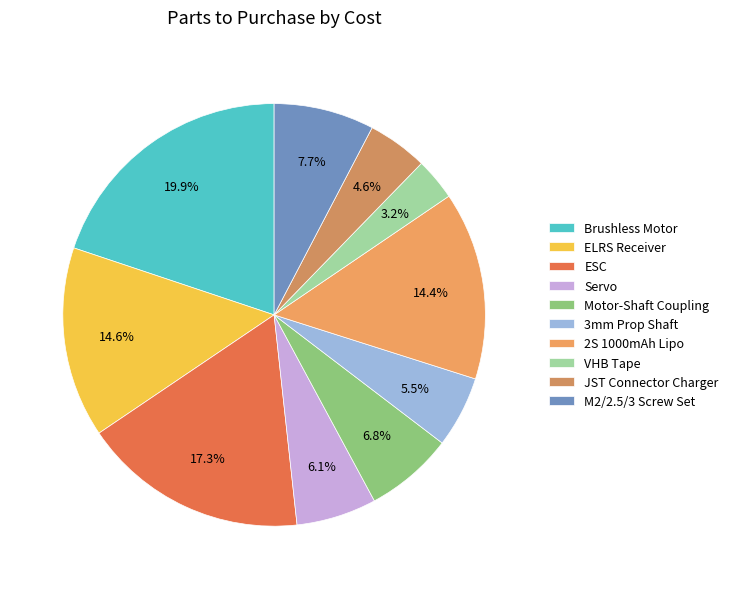

What percentage is the Servo slice, to the nearest percent?

6%